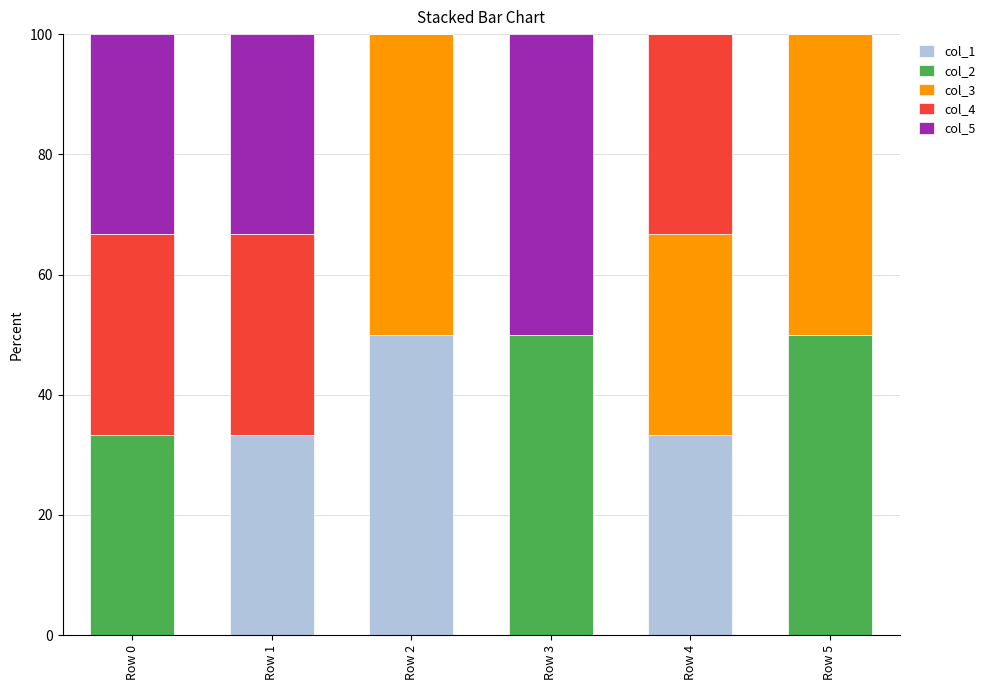

Reading left to right, what are the values for col_1?

Row 0=0.0	Row 1=33.3	Row 2=50.0	Row 3=0.0	Row 4=33.3	Row 5=0.0